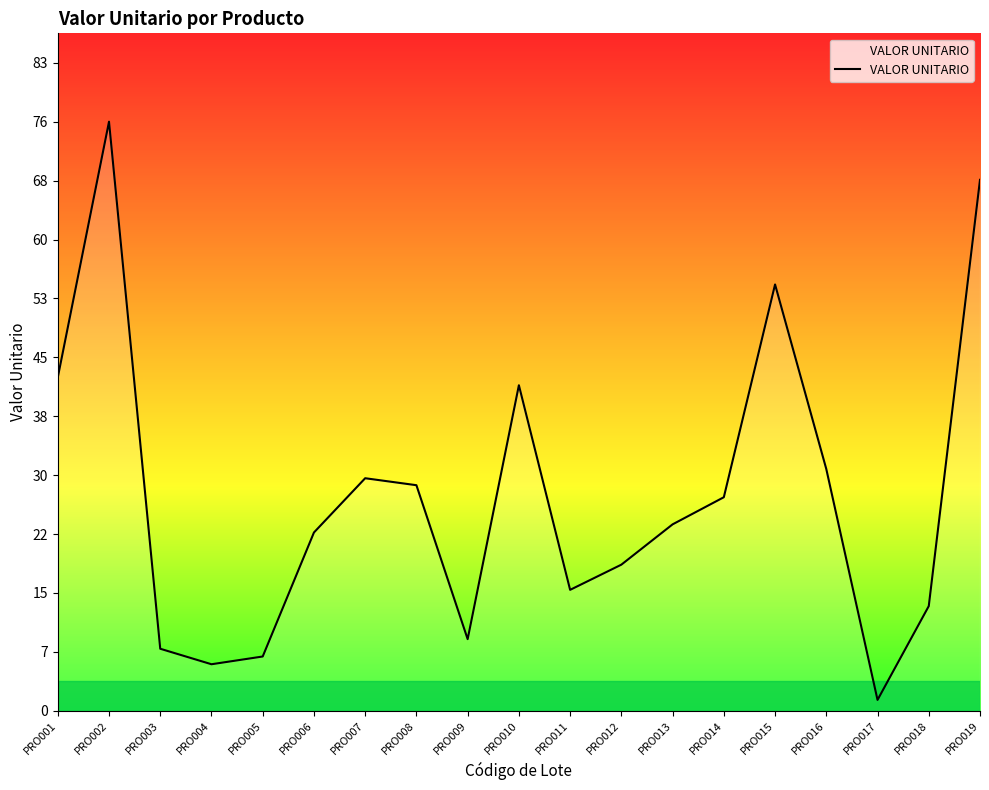

Where is the data nearest to the value 38?

PRO010